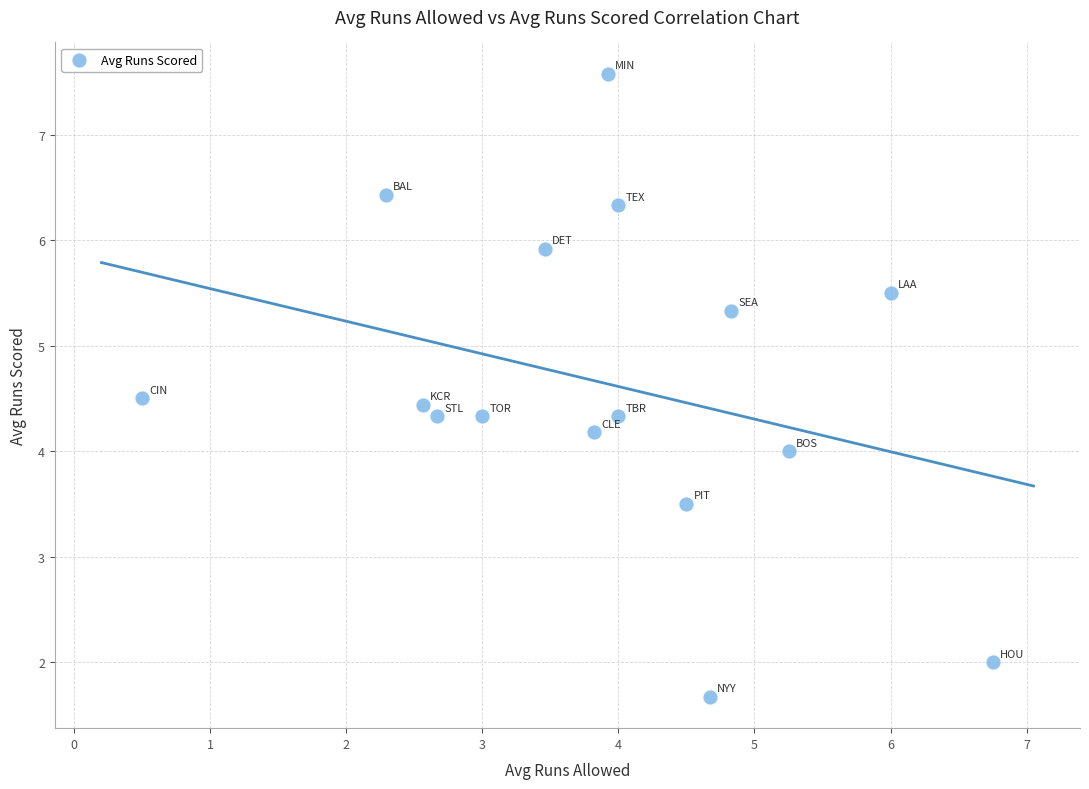

What is the range of X values (max minus min)?

6.2